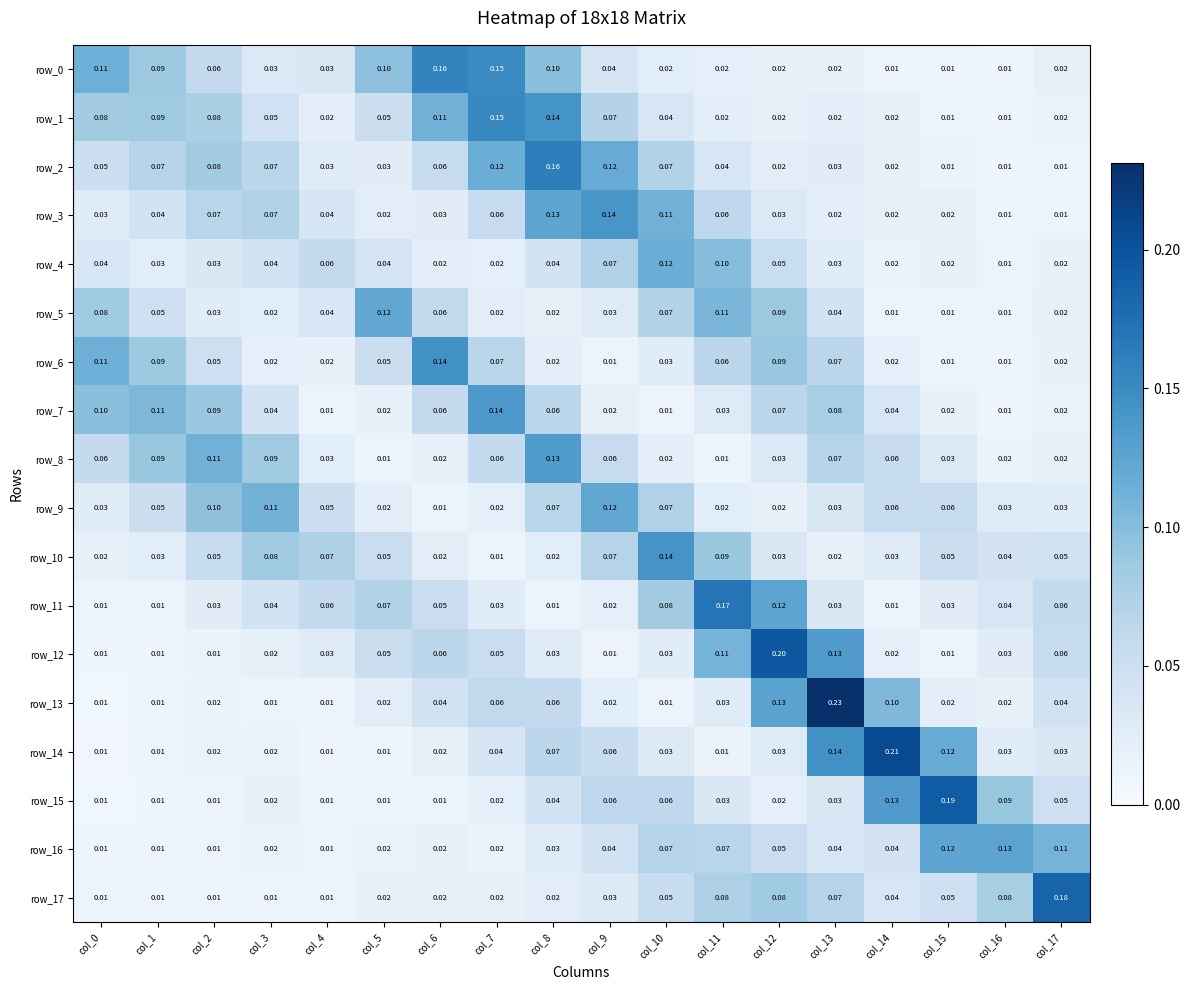

What is the sum of all row_6 values?

0.9